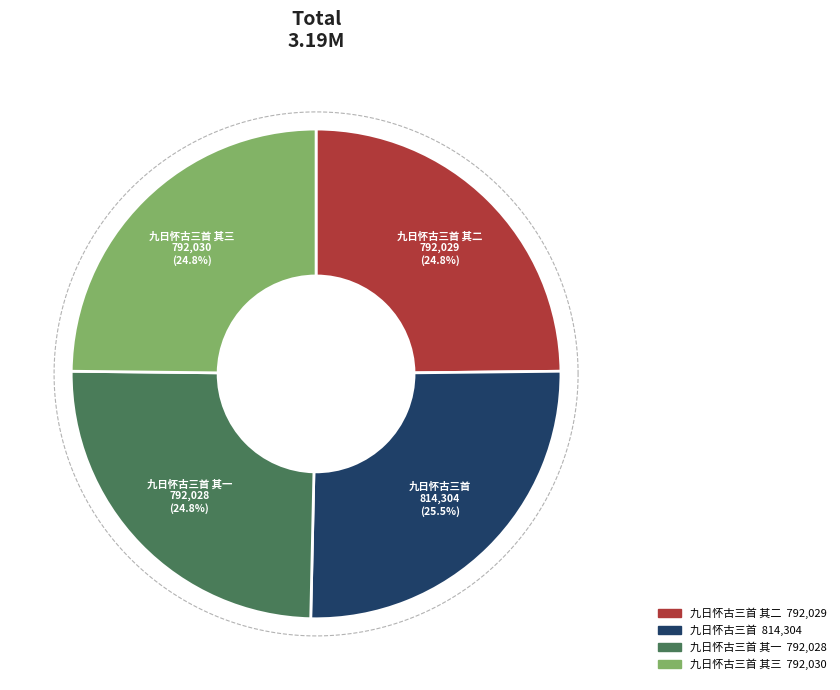

To the nearest percent, what is the difference between the 九日怀古三首 其三 and 九日怀古三首 slice percentages?

1%